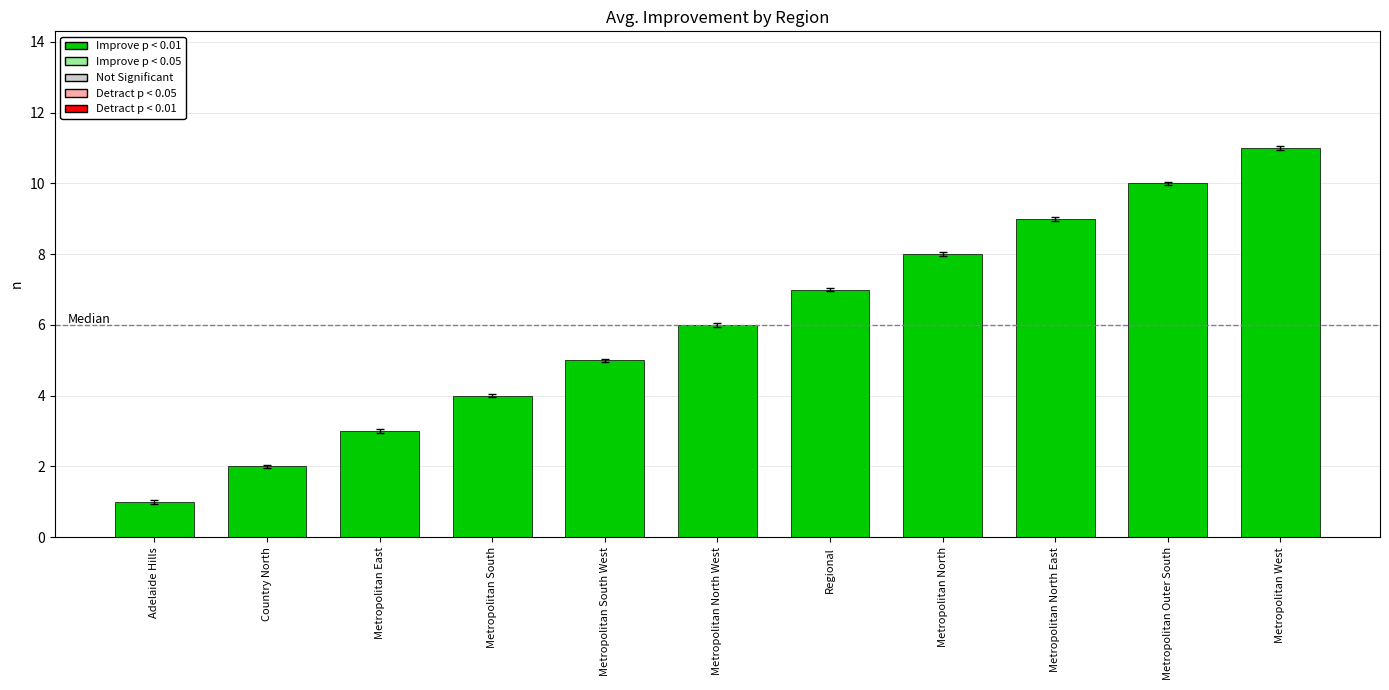

Which label corresponds to the smallest value in the chart?

Adelaide Hills